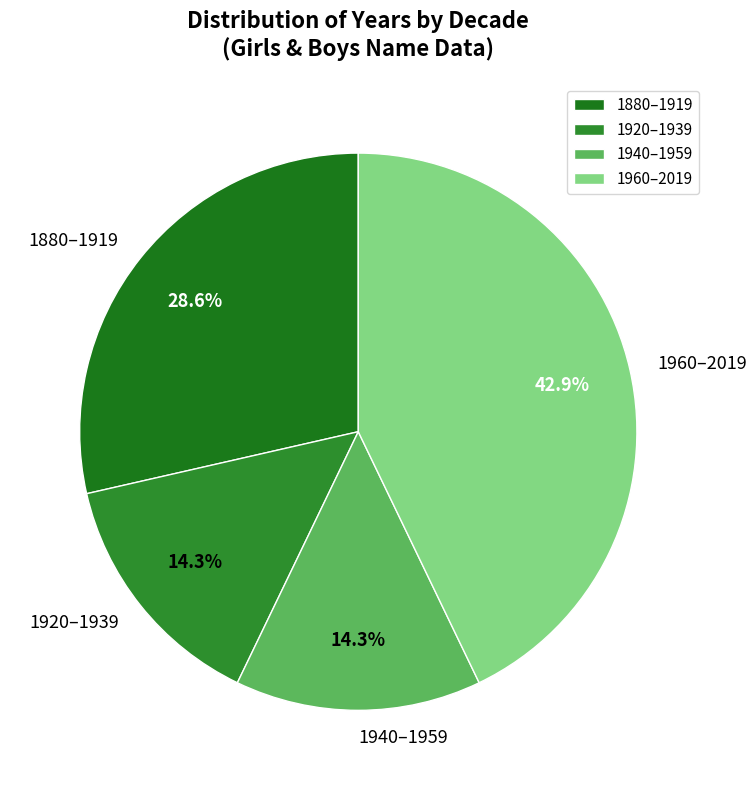

Does 1880–1919 represent more than half of the total?

No